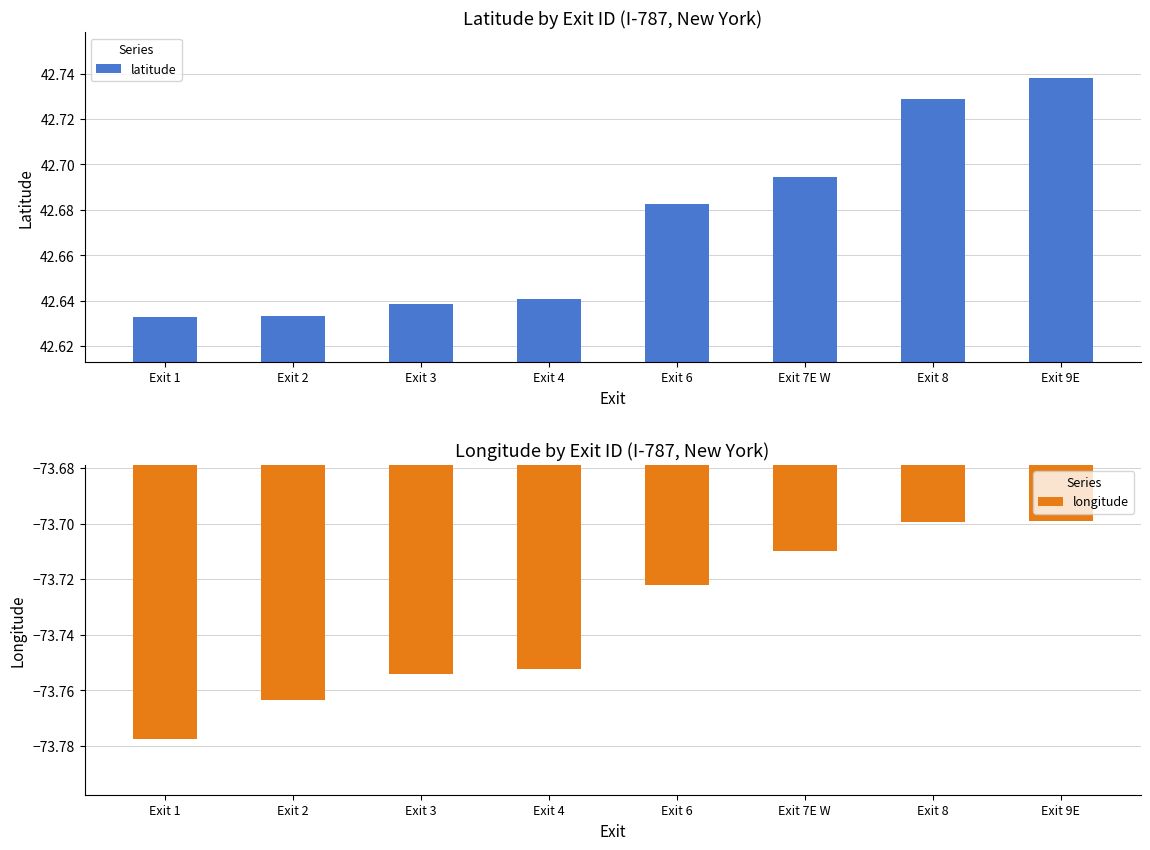

What is the maximum value for latitude?

42.7